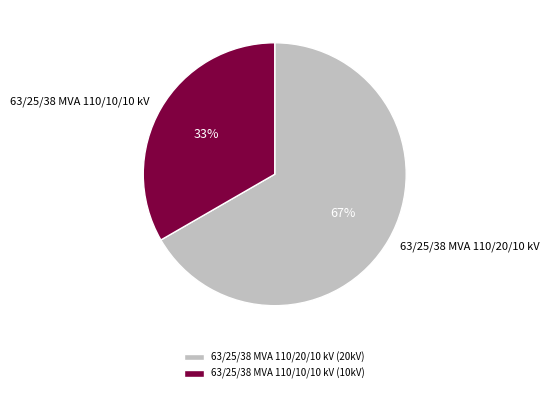

Is there any slice that represents more than half of the pie?

Yes